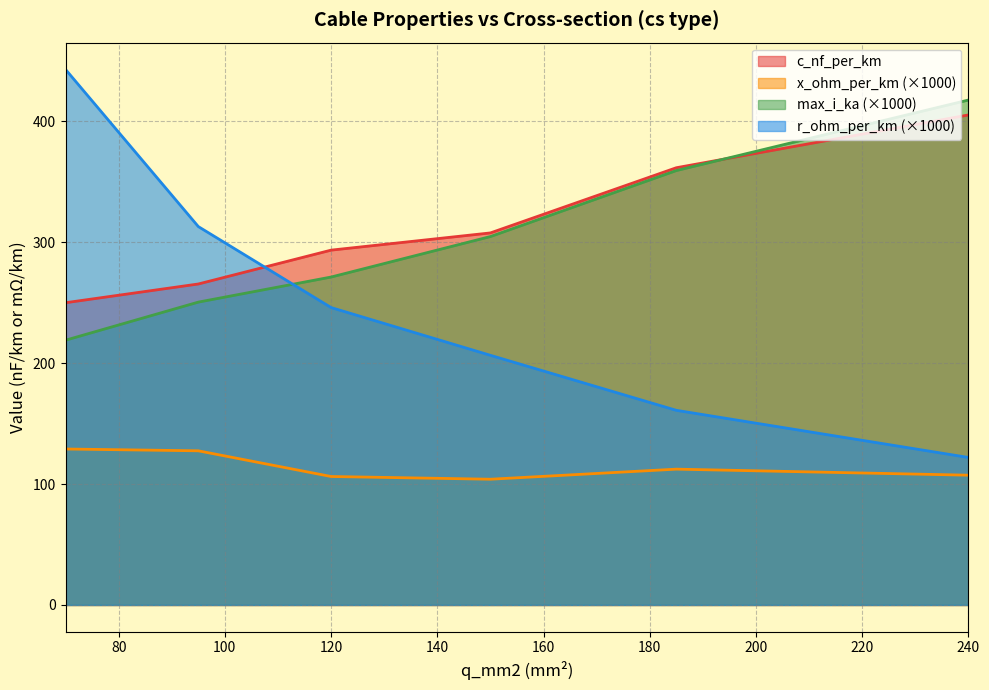

What is the total value across all series at 240?

1052.3